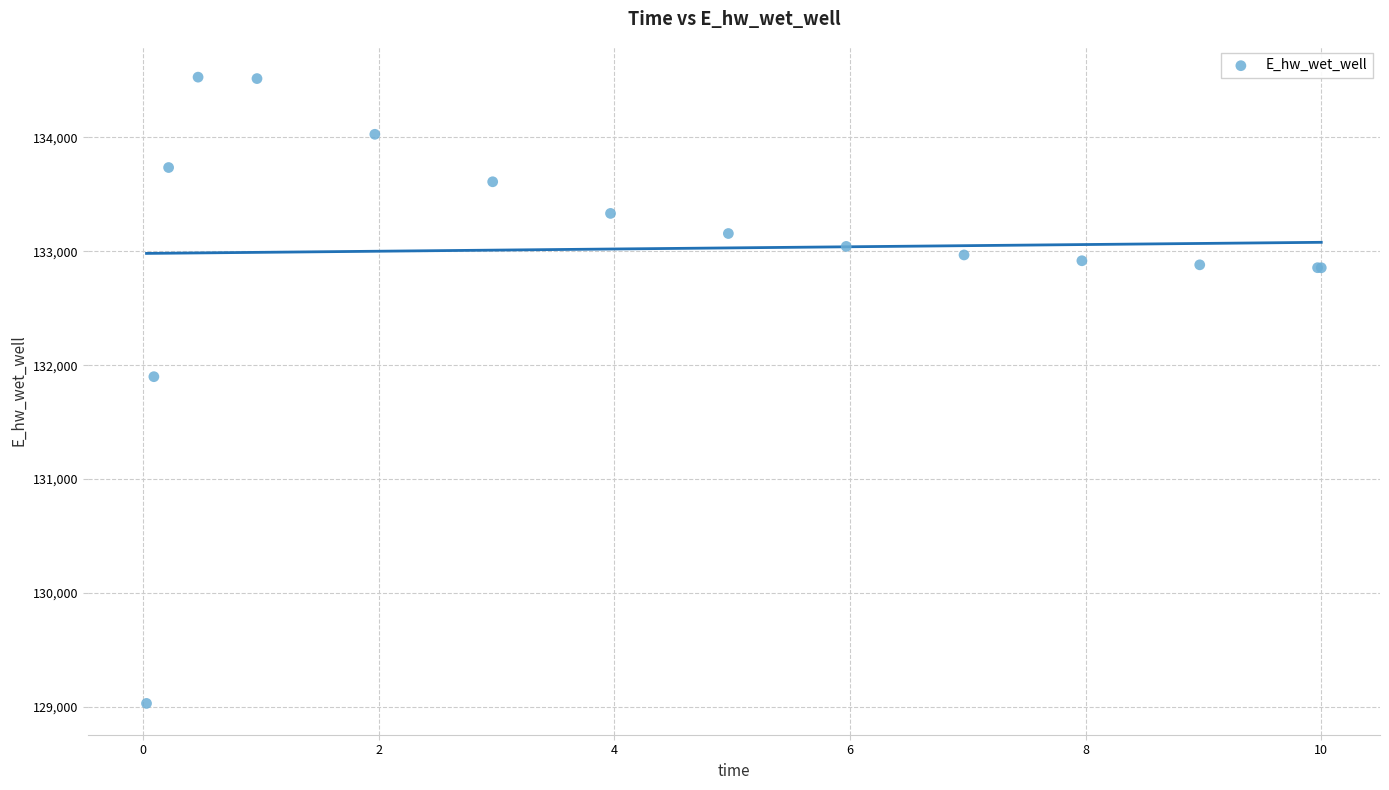

What Y value in the scatter plot is closest to 131779?

131898.7